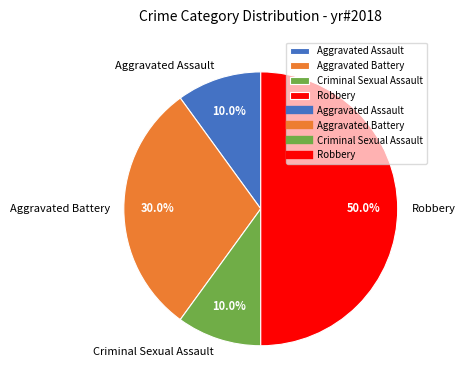

Is it true that Aggravated Assault is 1% of the pie?

False